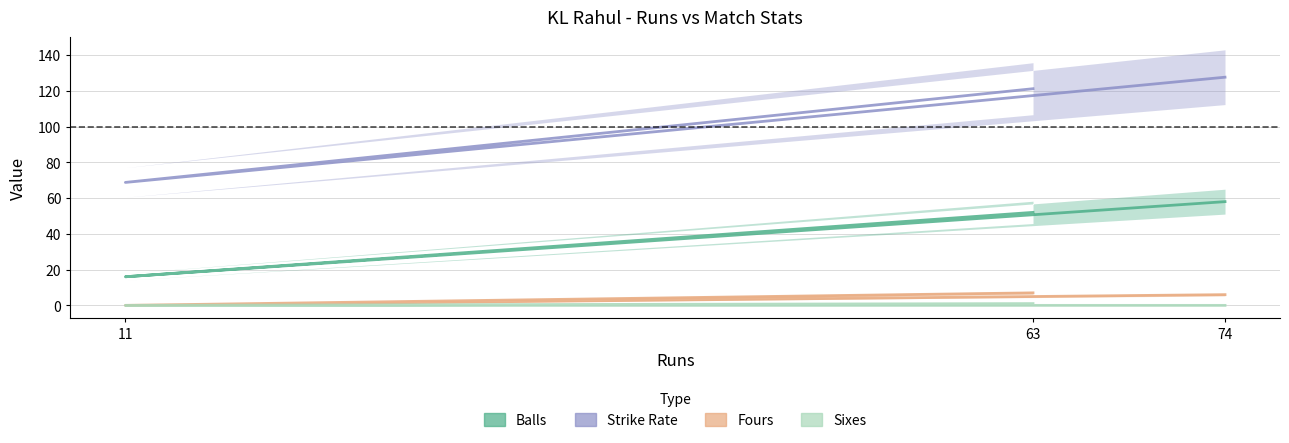

Which series changed the most between 63 and 11?

strikeRate